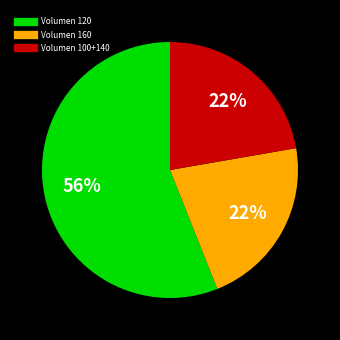

To the nearest percent, what is the average slice percentage?

33%